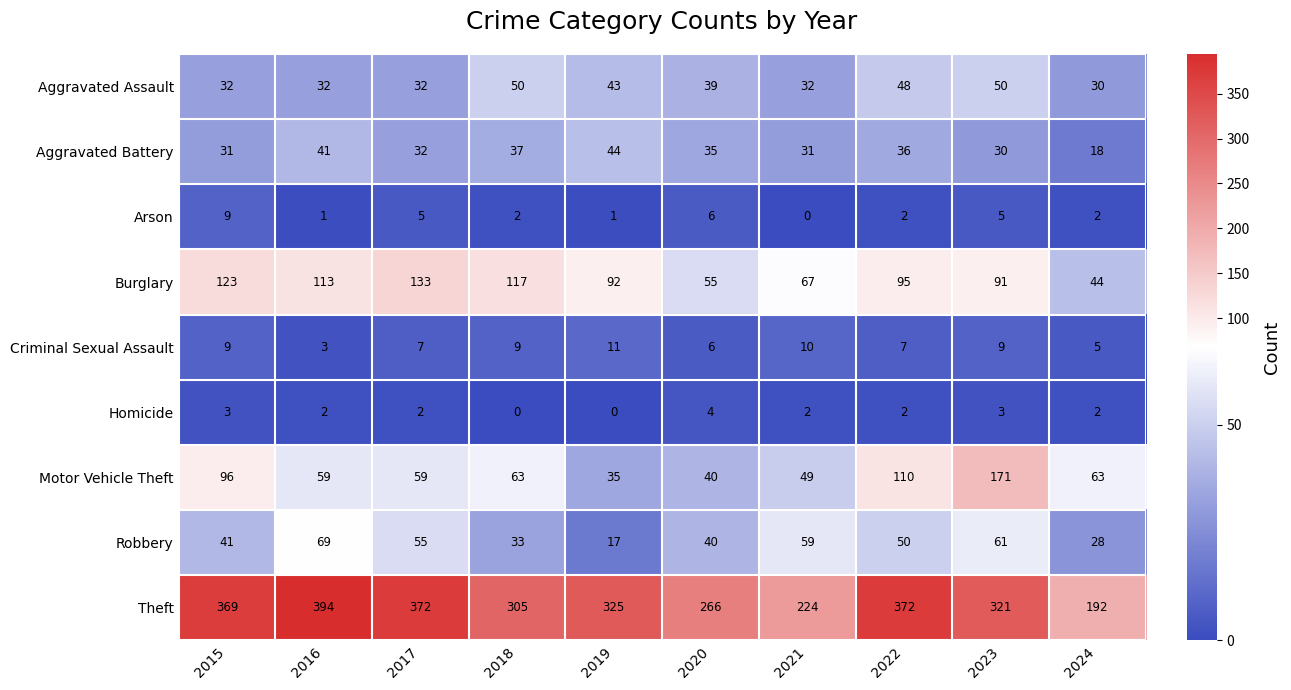

How many Aggravated Assault values are between 32 and 48?

7